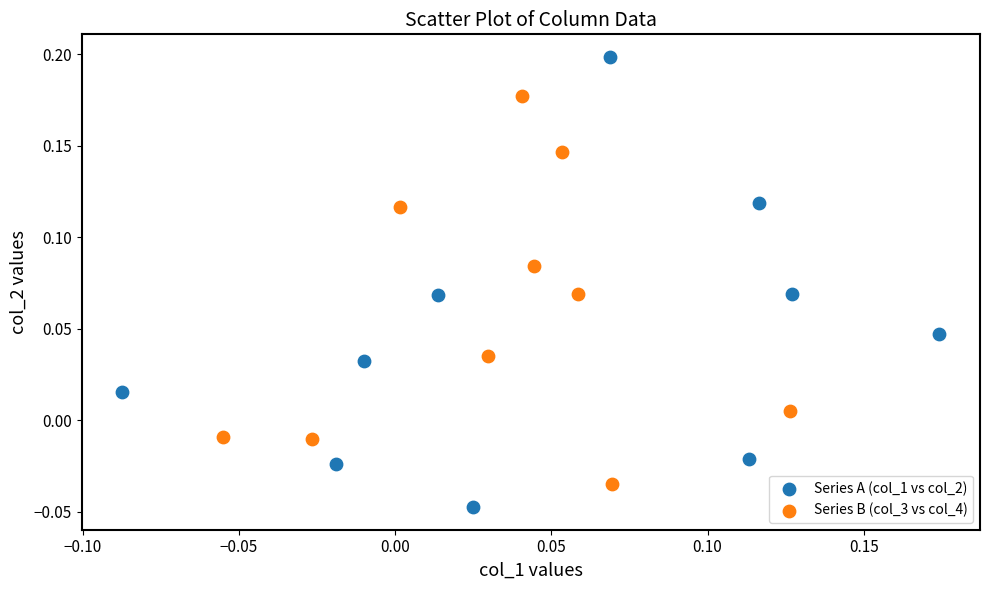

Which series has the largest Y range (max minus min)?

Series A (col_1 vs col_2)